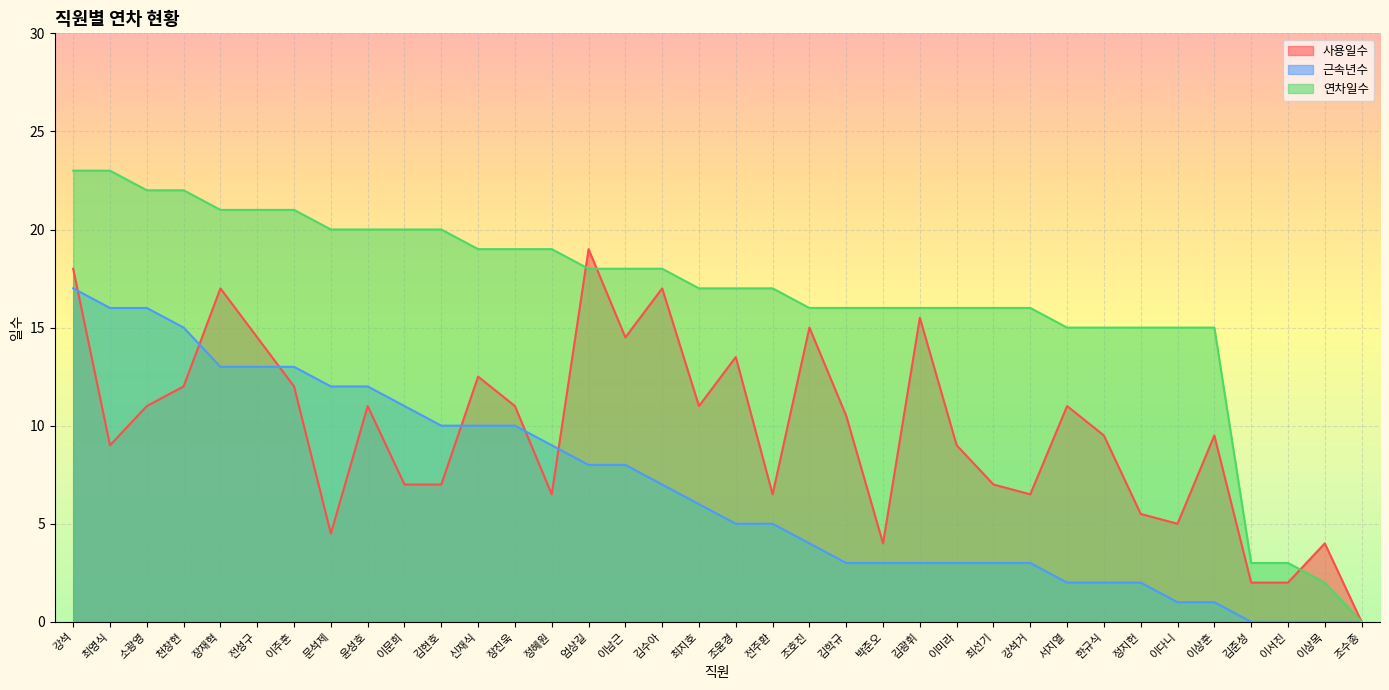

What is the total value across all series at 정지헌?

22.5